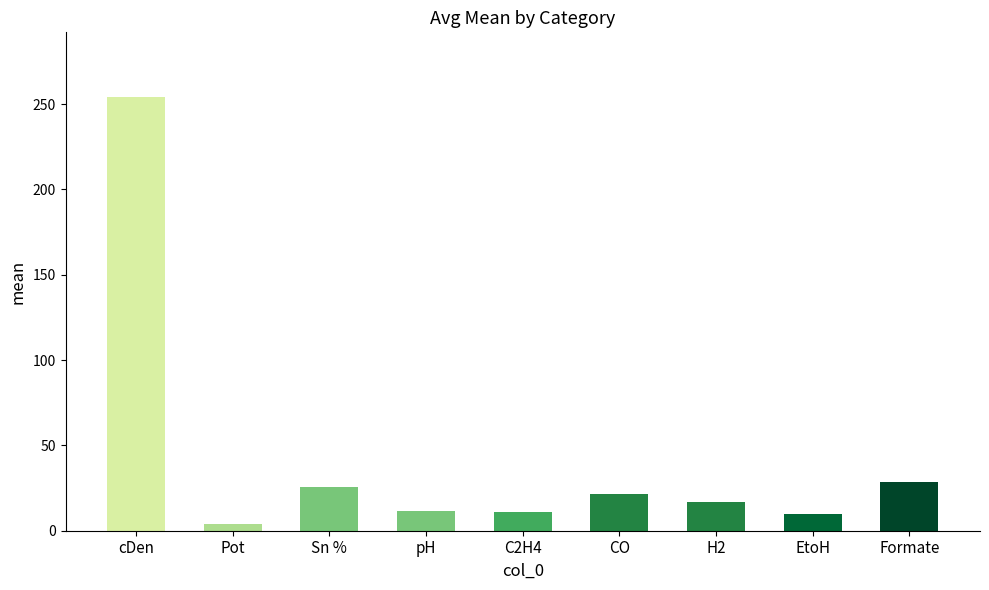

What is the difference between the second highest and second lowest values?

18.8